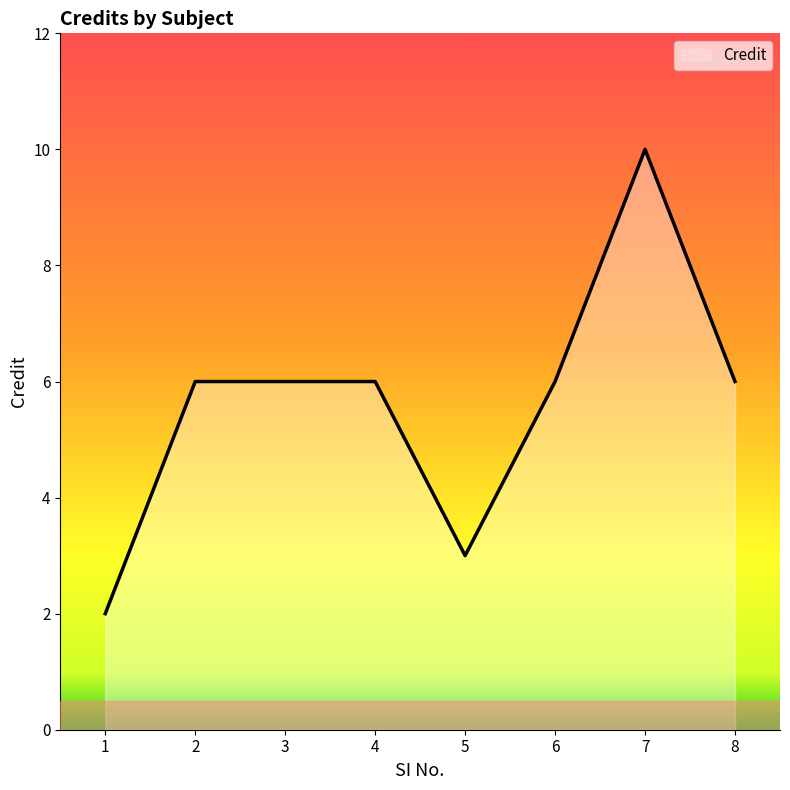

What is the sum of the values at 2 and 6?

12